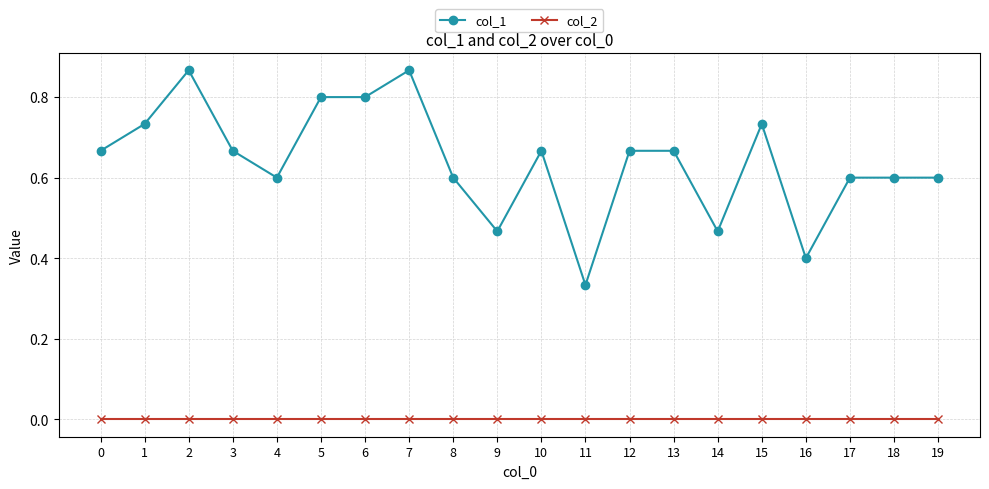

Does the chart display data point markers on the line(s)?

Yes